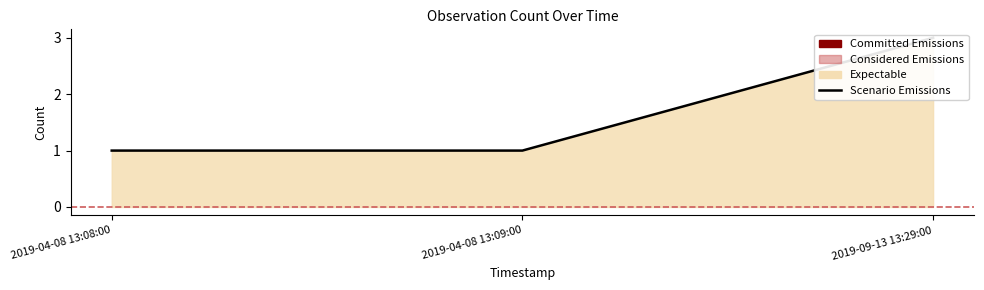

List the labels in order of value, largest first.

2019-09-13 13:29:00, 2019-04-08 13:08:00, 2019-04-08 13:09:00